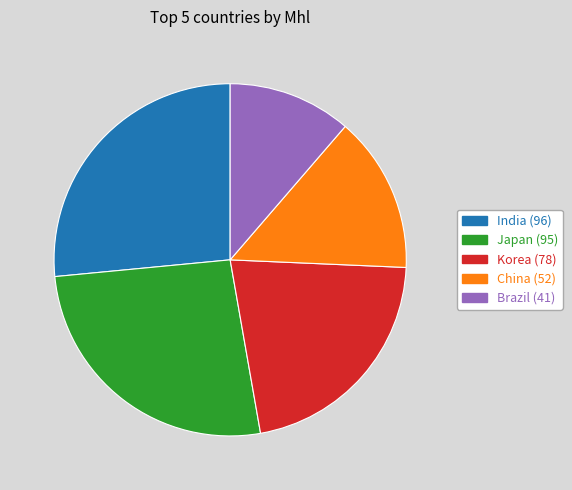

The Brazil slice represents 11% of the pie. True or false?

True